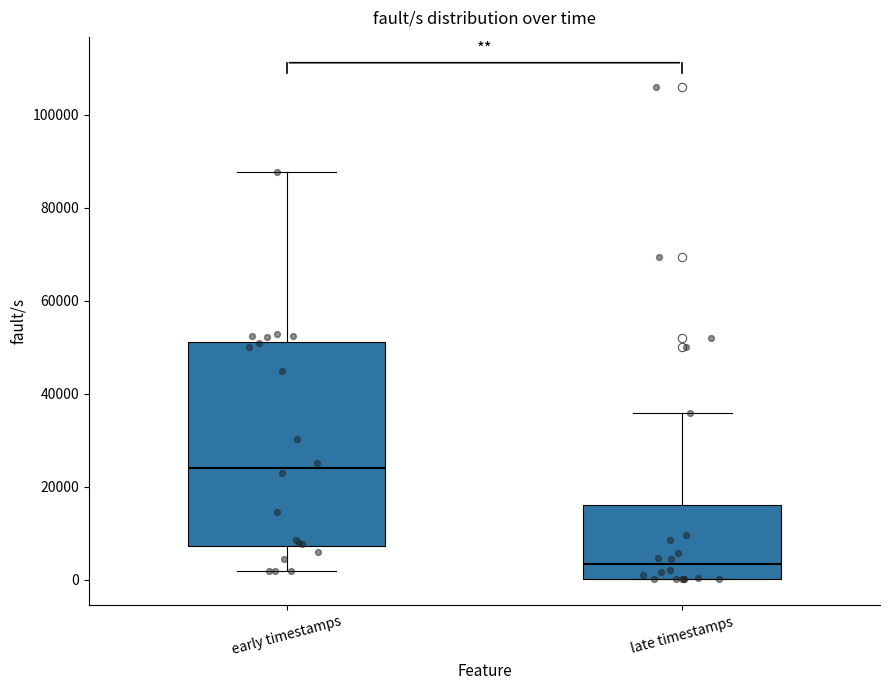

Reading left to right, read every box against the y-axis: the position of its median line, the range the box covers, and the ends of its whiskers. The values are not printed on the chart, so give them approximately, as read against the axis.

early timestamps: median 24000, box 8000 to 52000, whiskers 2000 to 88000
late timestamps: median 4000, box 0 to 16000, whiskers 0 to 36000